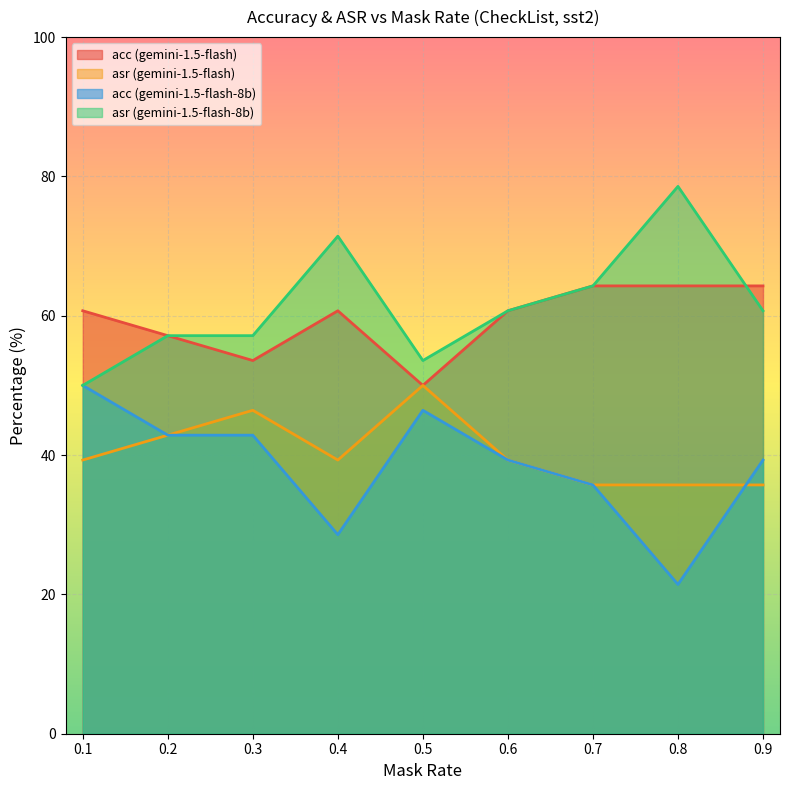

Between 0.4 and 0.8, which series saw the biggest shift?

asr (gemini-1.5-flash-8b)